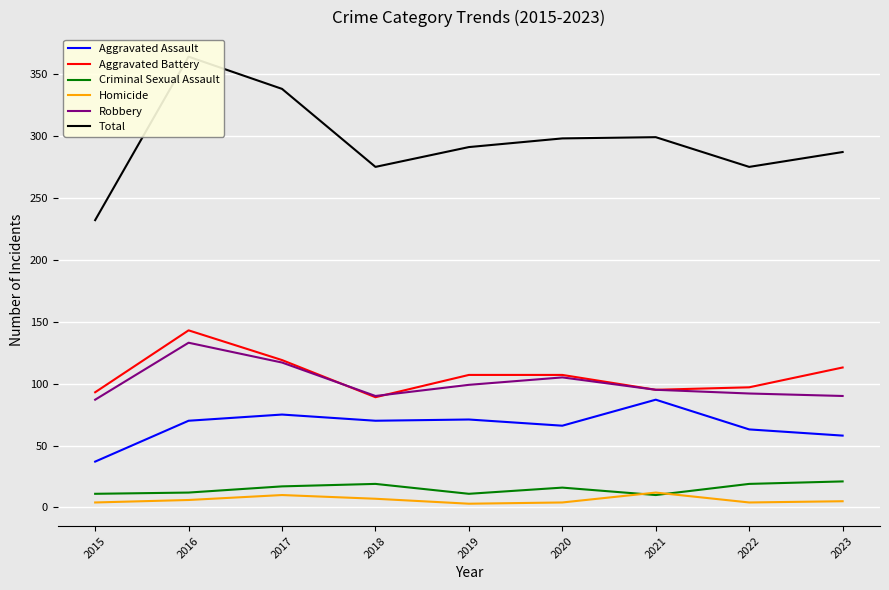

How many interior local valleys does the Aggravated Battery series have?

2